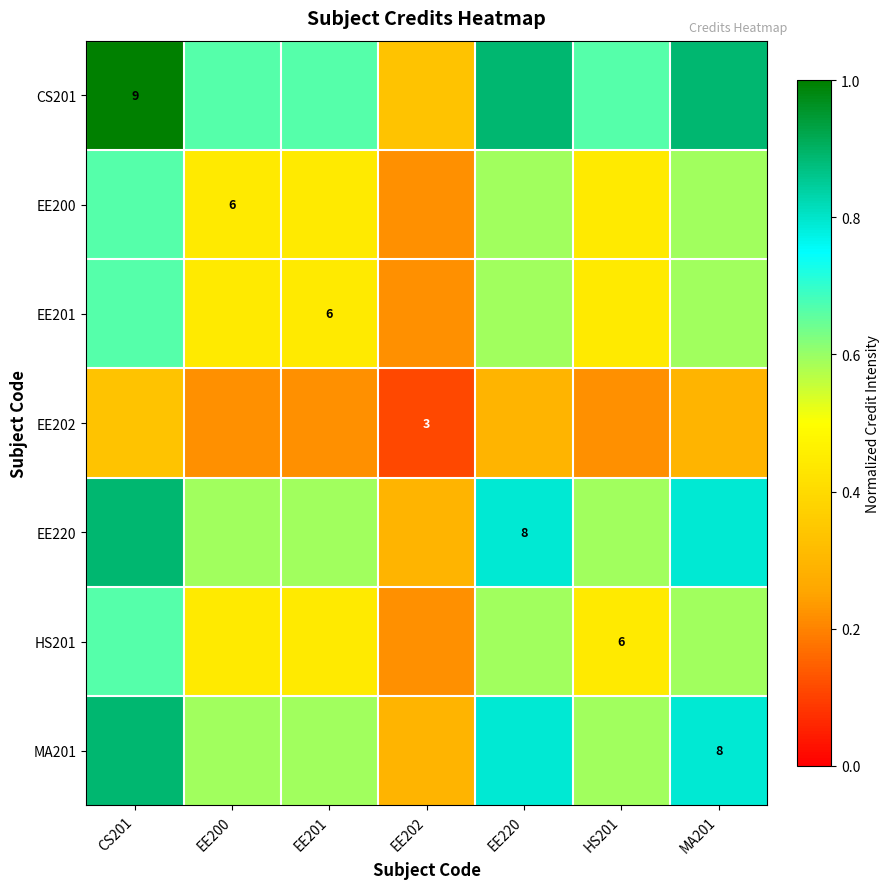

Which series has the largest total across all categories?

CS201